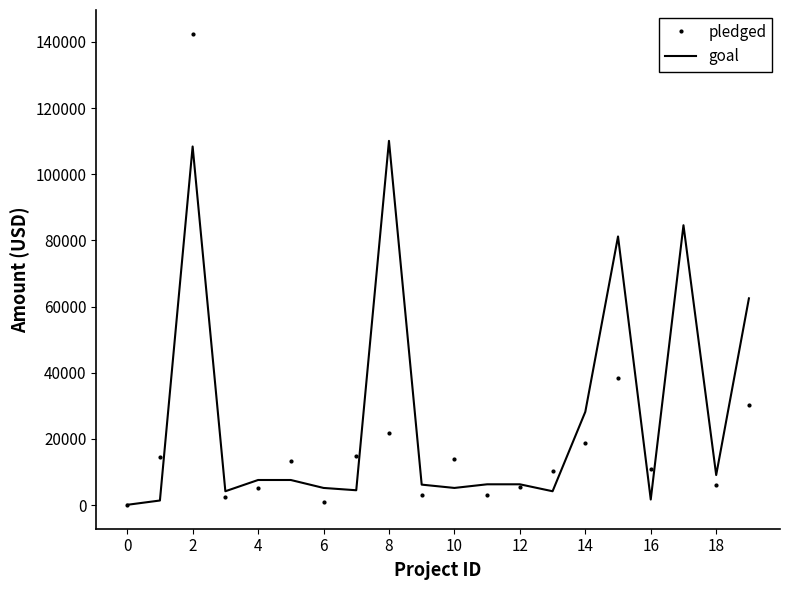

What is the maximum value for pledged?

142523